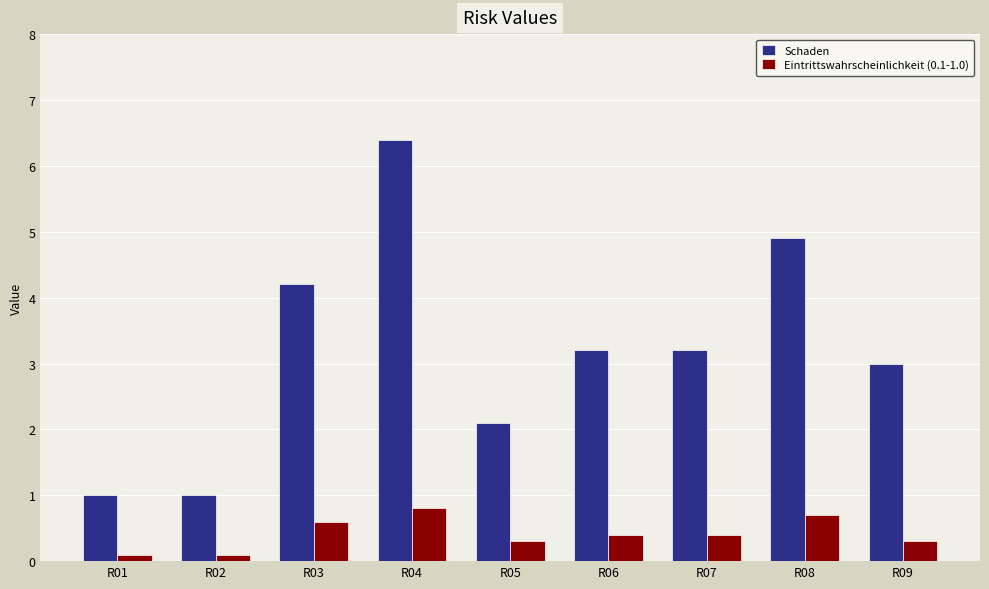

List the series in order of their peak value, lowest first.

Eintrittswahrscheinlichkeit (0.1-1.0), Schaden